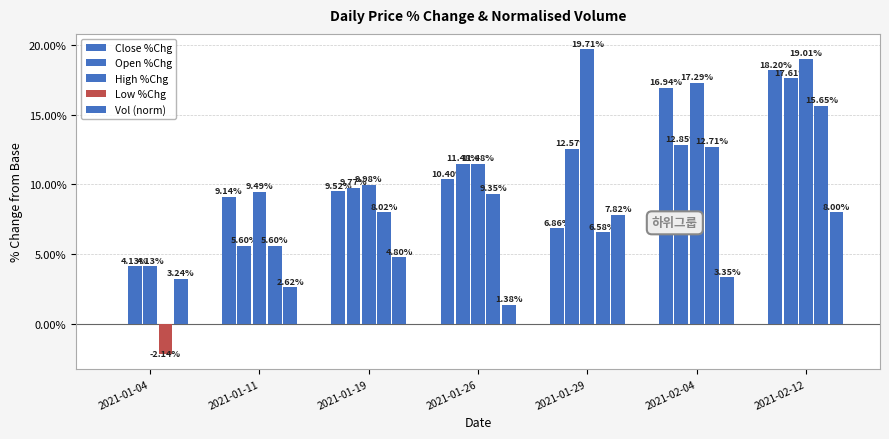

What is the label of the 3rd bar from the left?

2021-01-19